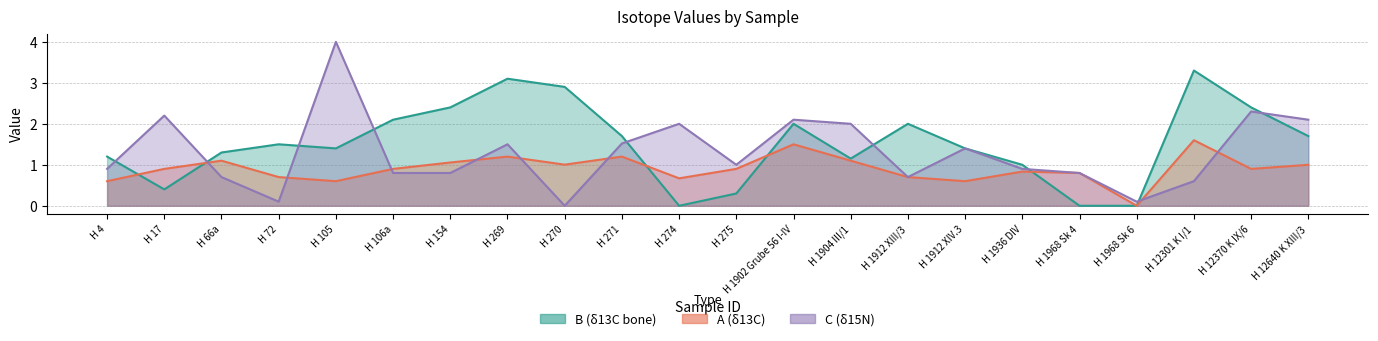

Which has a higher value, H 1968 Sk 6 or H 1904 III/1?

H 1904 III/1